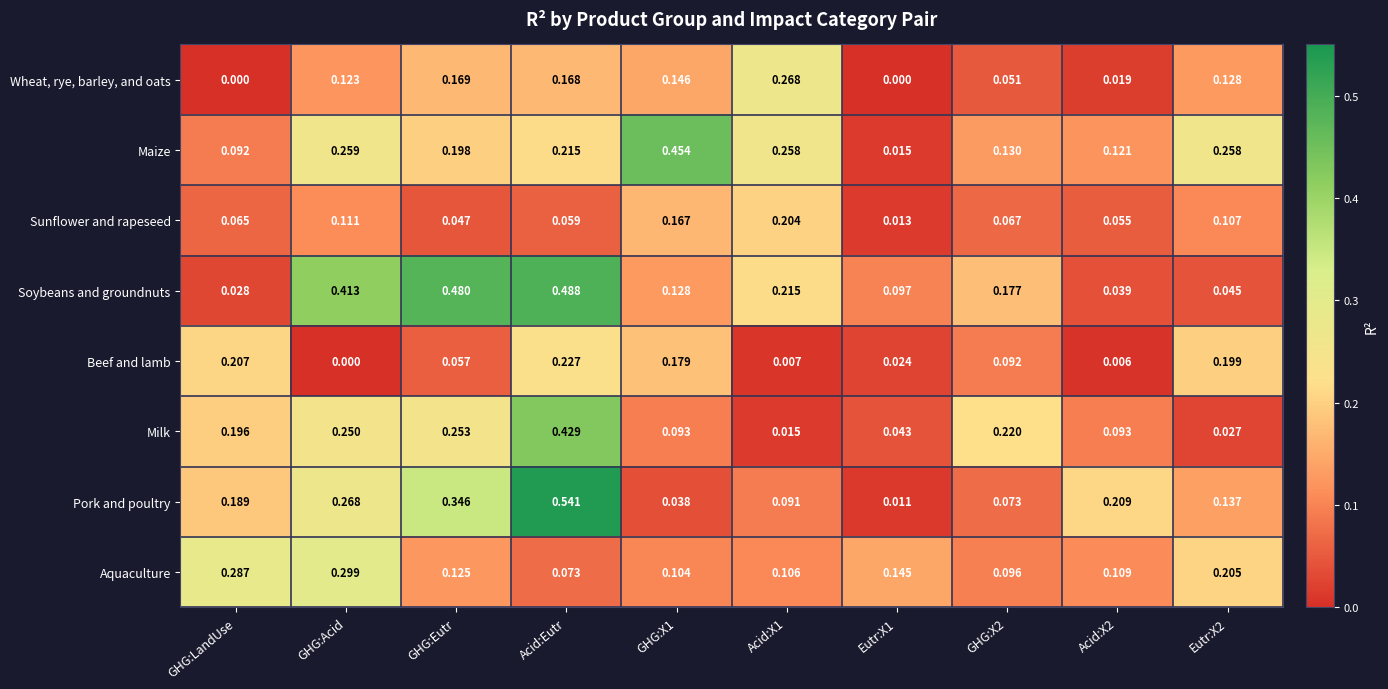

At which label is Soybeans and groundnuts closest to 0?

GHG:LandUse